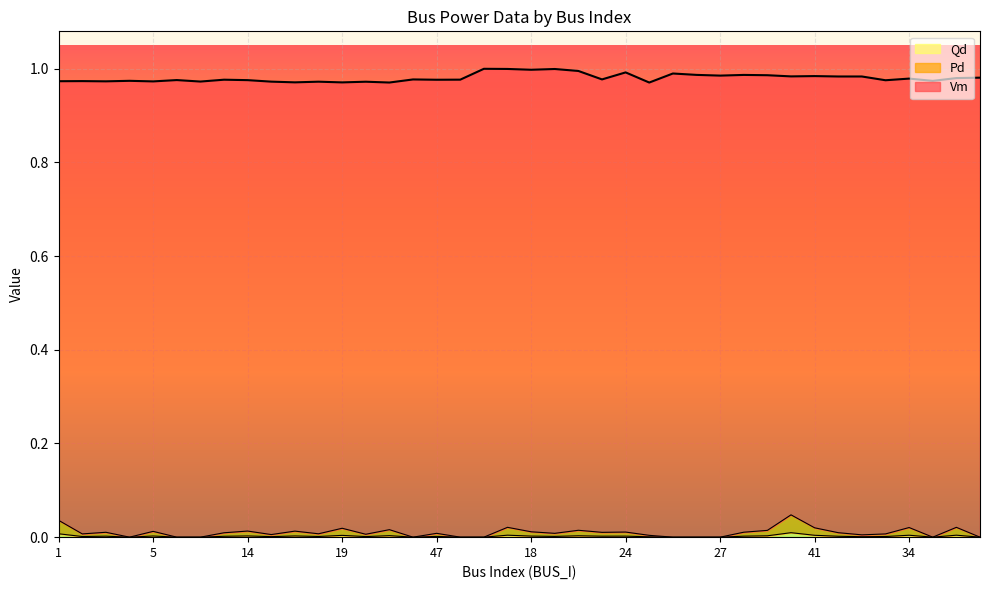

What are all the series names shown in the legend?

Vm, Pd, Qd